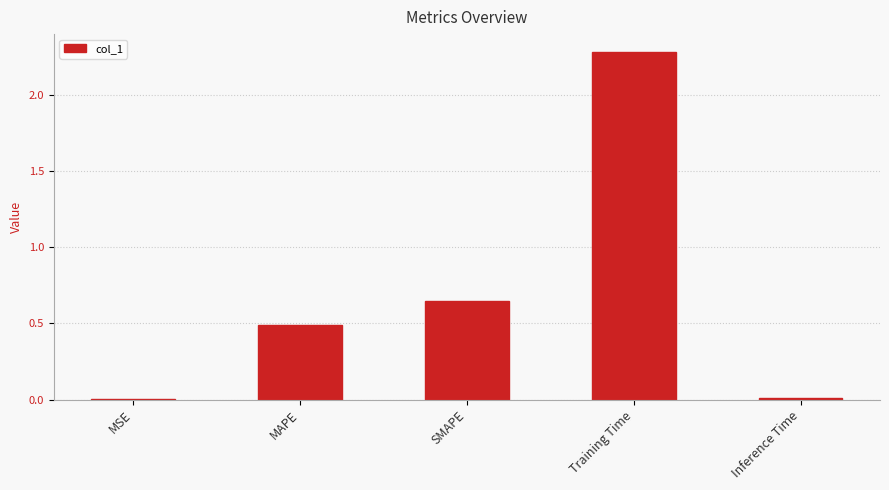

At which label is the value closest to 1?

SMAPE